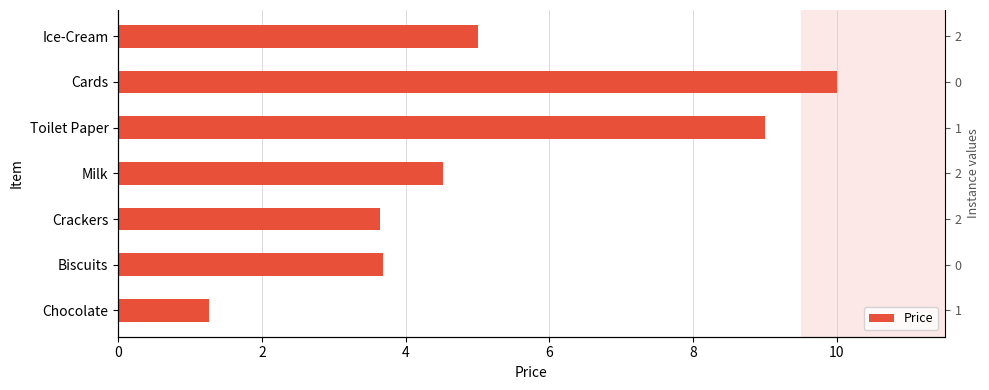

How many data points does each series have?

7